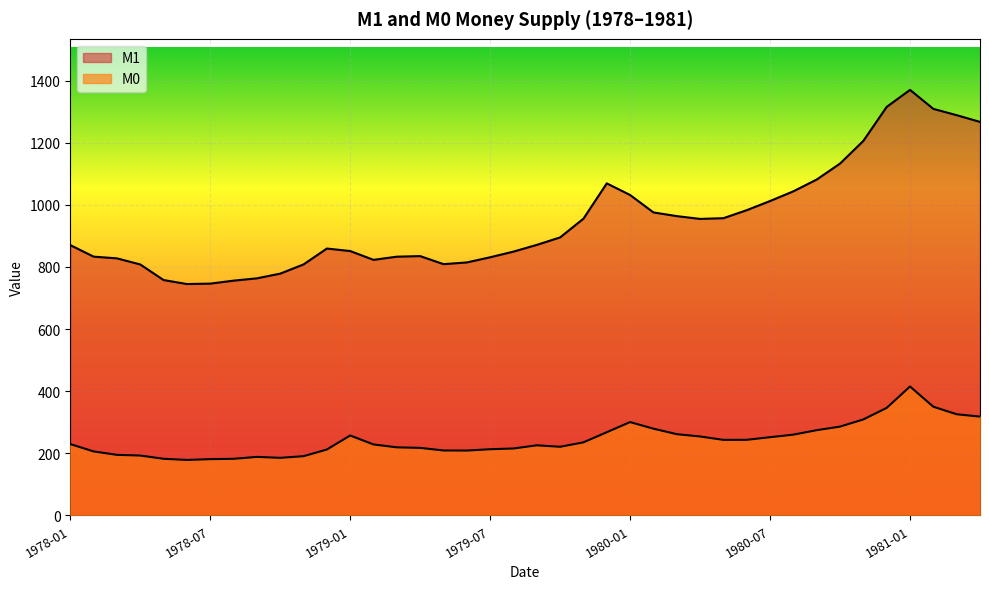

What are all the series names shown in the legend?

M1, M0